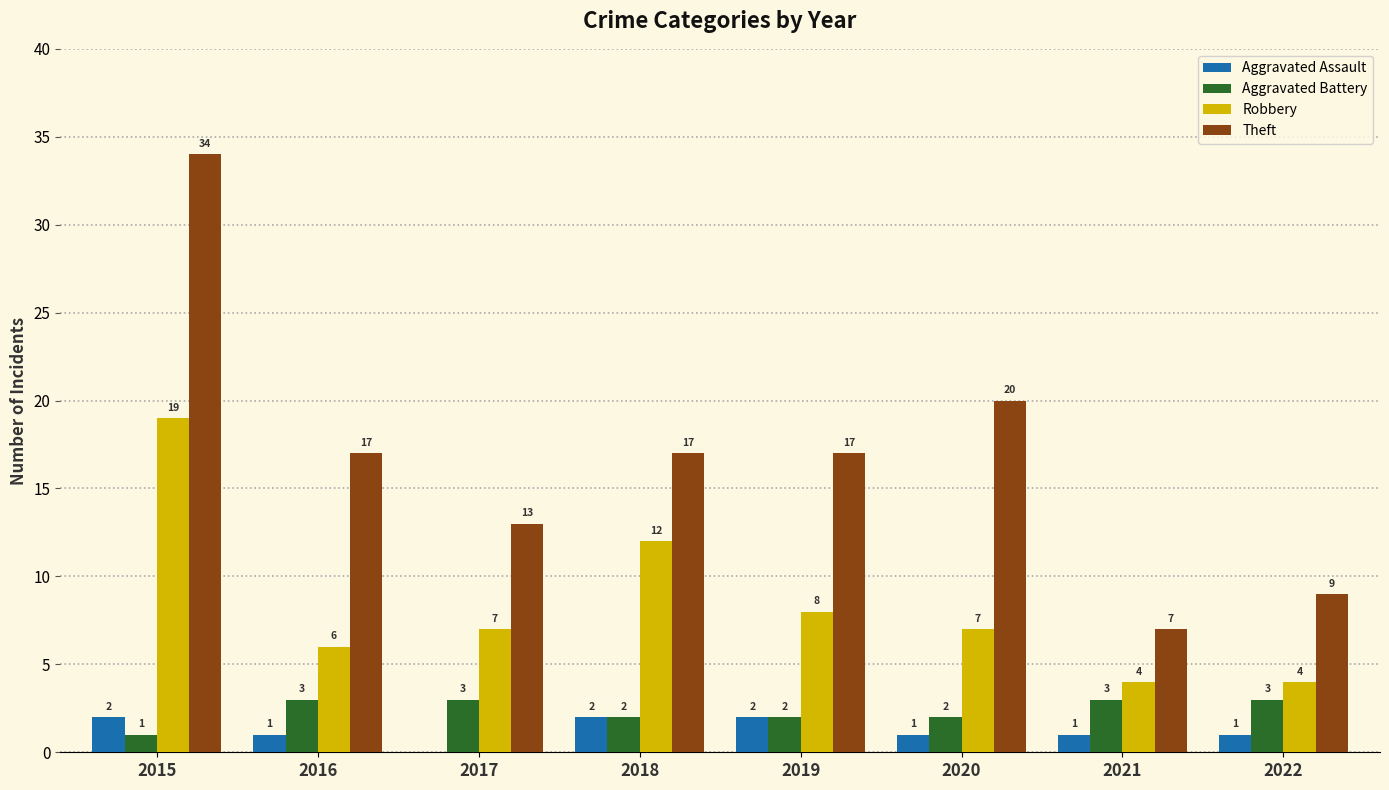

Is the value of Aggravated Battery at 2022 greater than the value of Robbery at 2017?

No